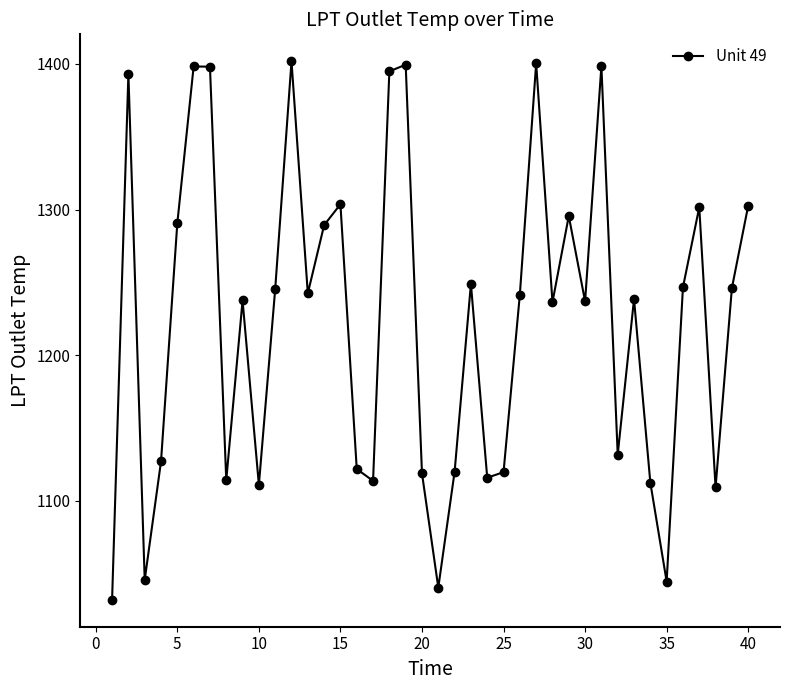

How many interior local peaks (higher than both neighbors) does the data have?

12